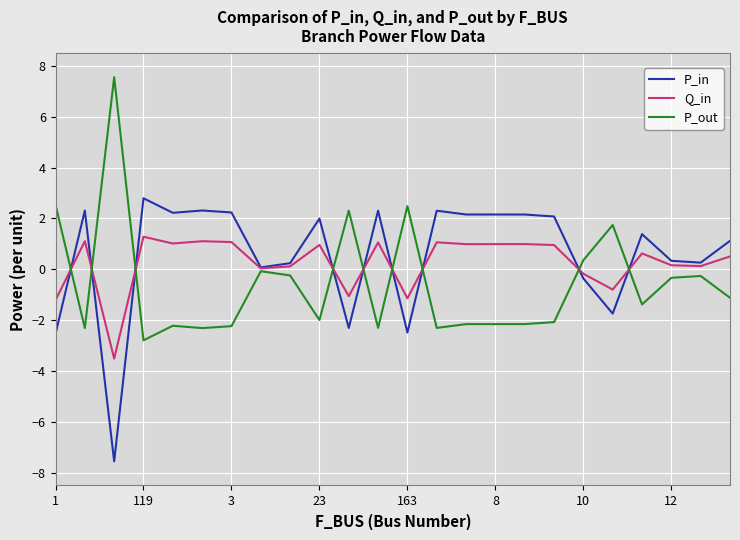

How many values in P_out are above zero?

6